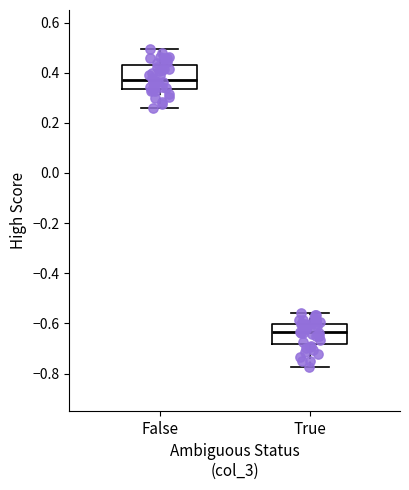

Where is the lower edge of the box for True on the y-axis? The values are not printed on the chart, so give them approximately, as read against the axis.

-0.68